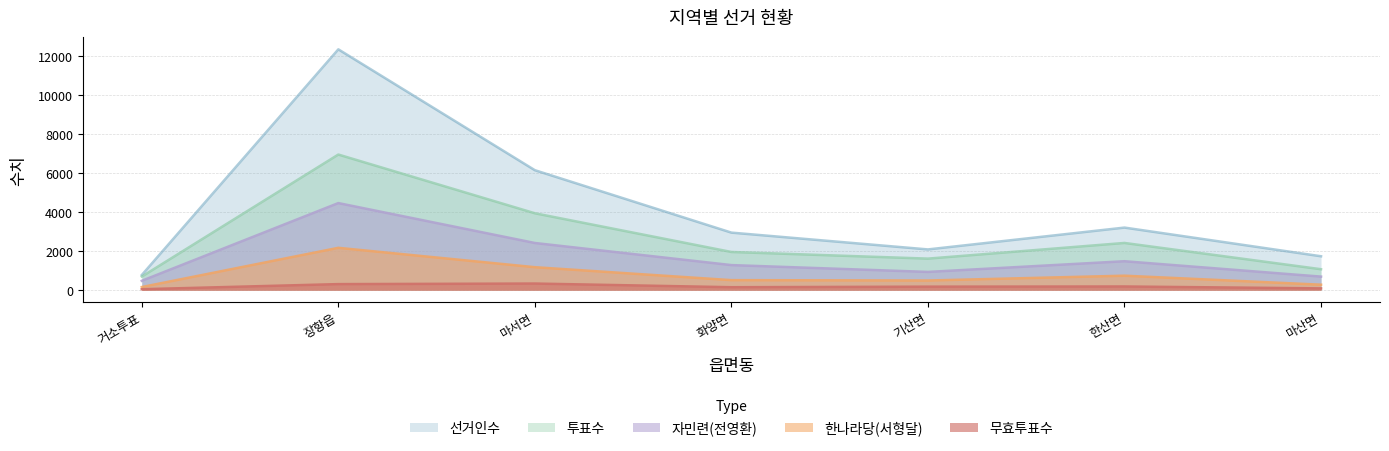

What is the label of the 3rd point from the left?

마서면